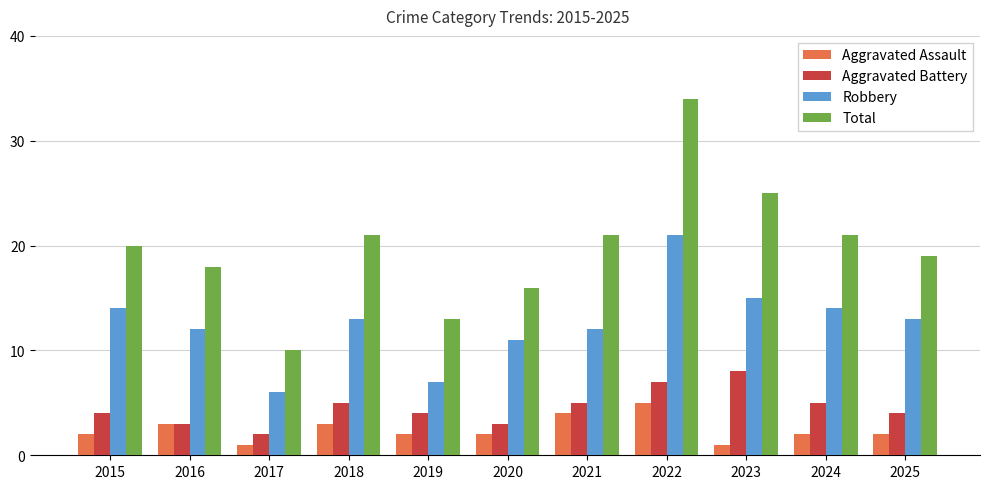

Which series has the largest range (max minus min)?

Total